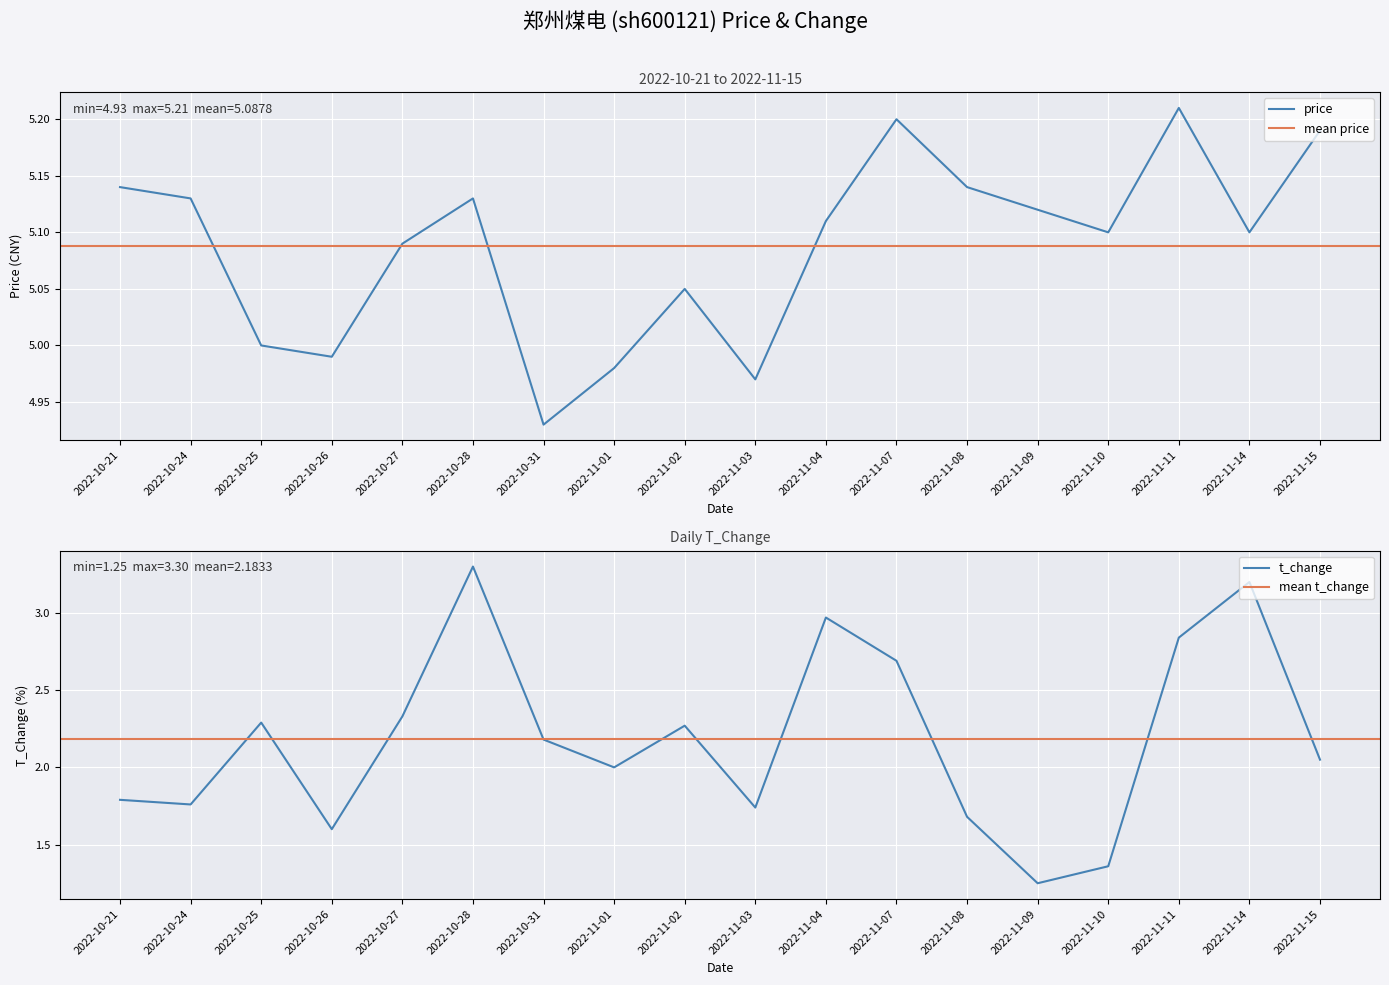

How many values in the price series exceed 5?

13